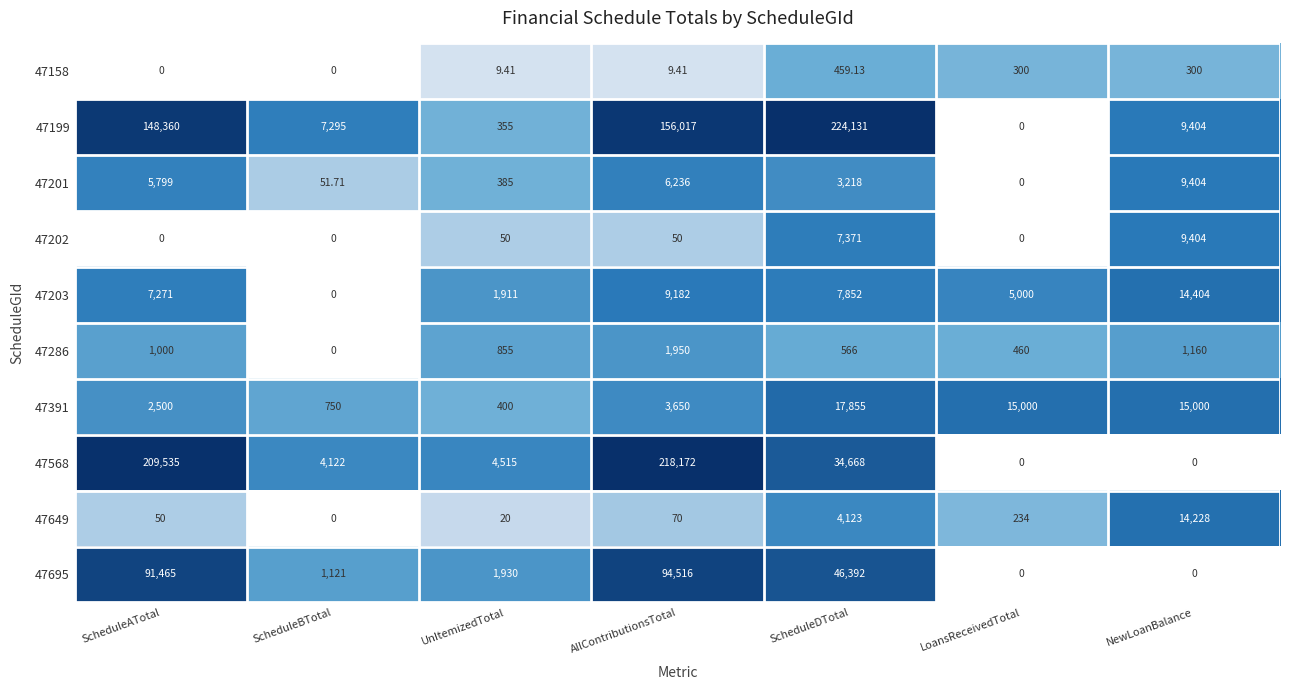

Where does the 47201 series first go above 3218?

ScheduleATotal